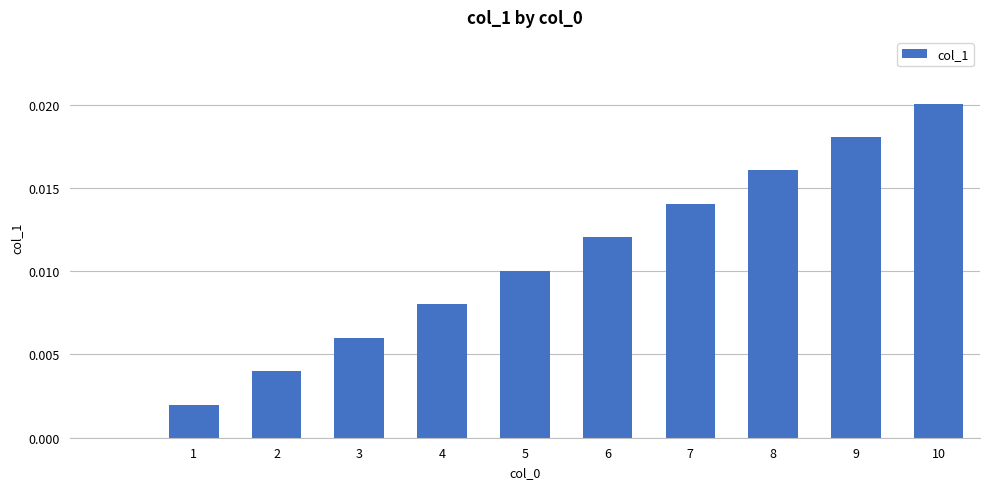

Which category has the highest value across all series?

10